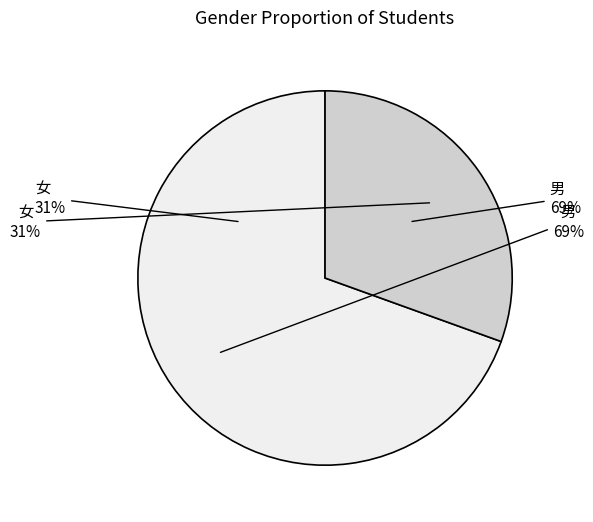

Count the number of slices in the pie.

2